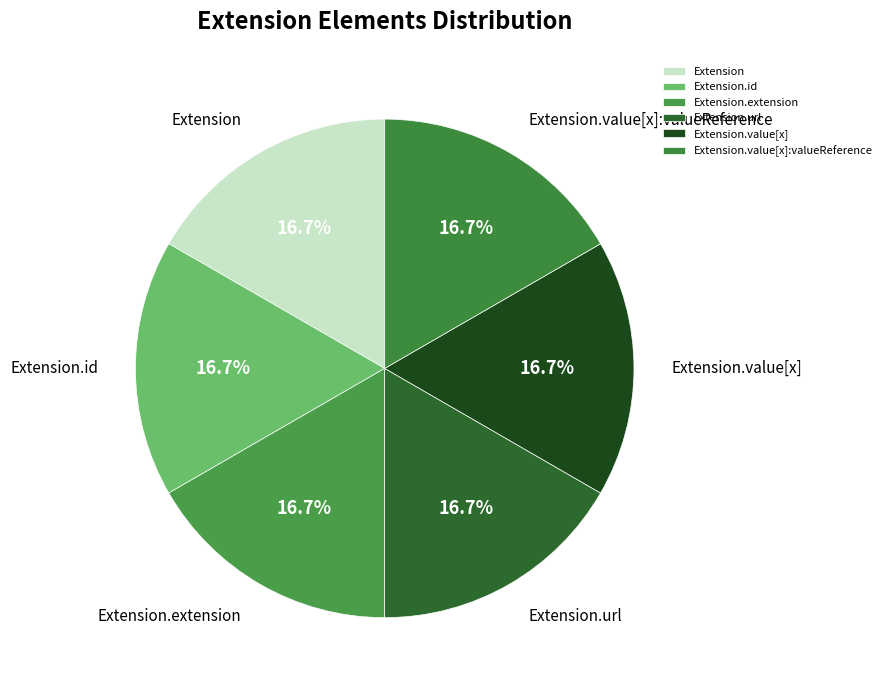

To the nearest percent, what is the difference between the largest and smallest slice percentages?

0%